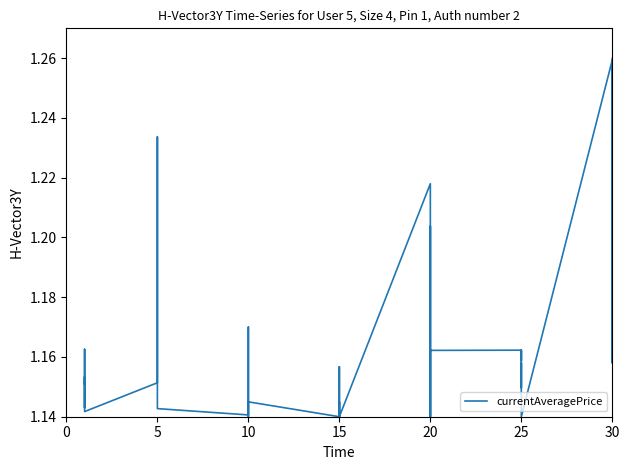

Is it true that the value at 5 is 0.7?

False